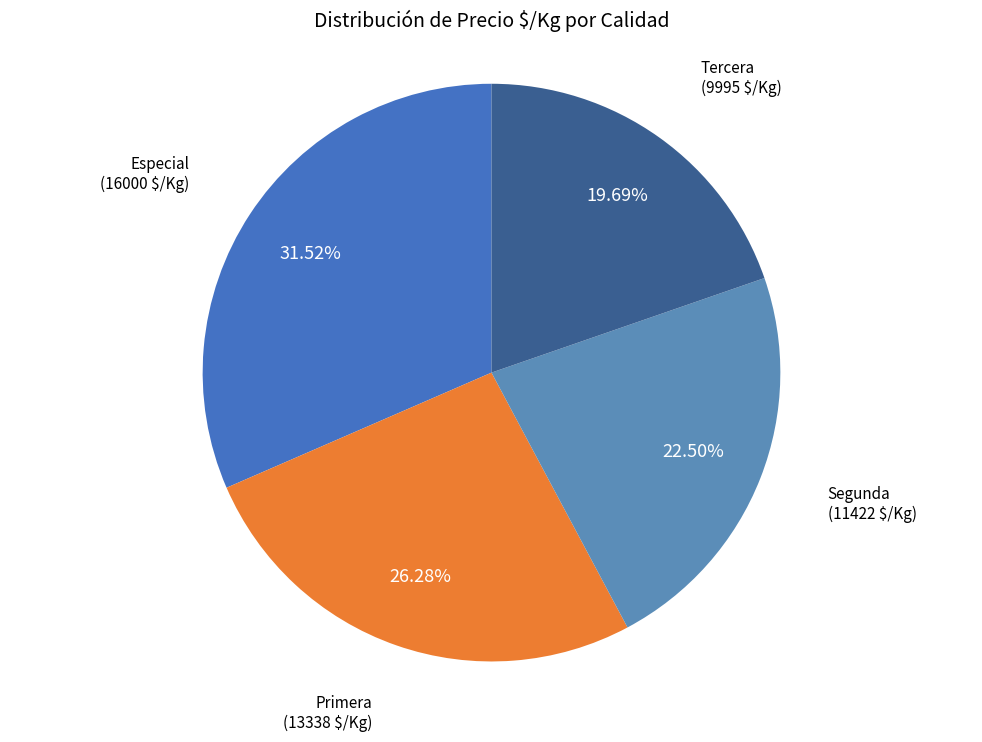

How many segments does this pie chart have?

4